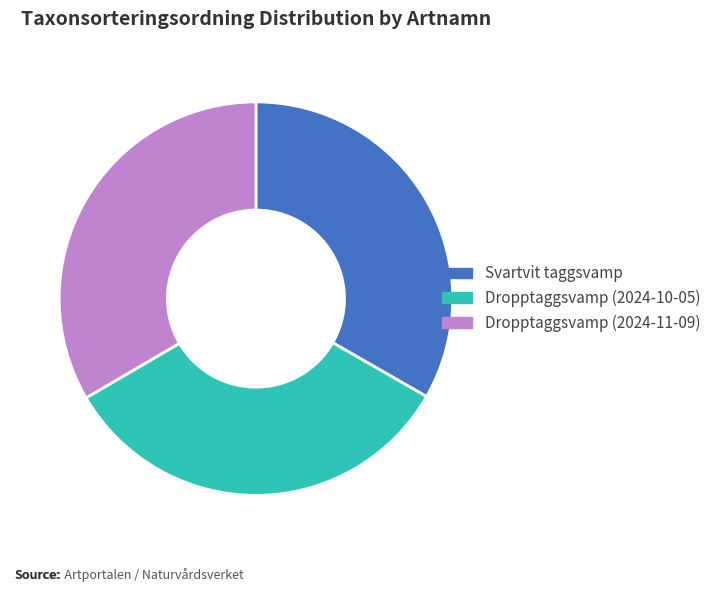

Does any single category account for the majority?

No